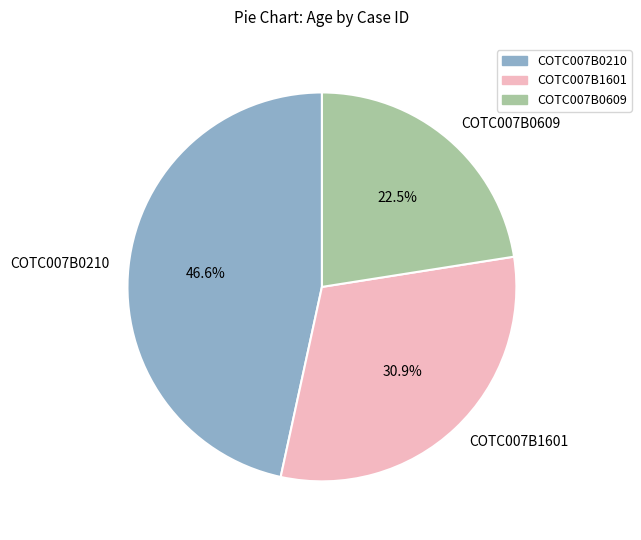

To the nearest percent, what is the average slice percentage?

33%